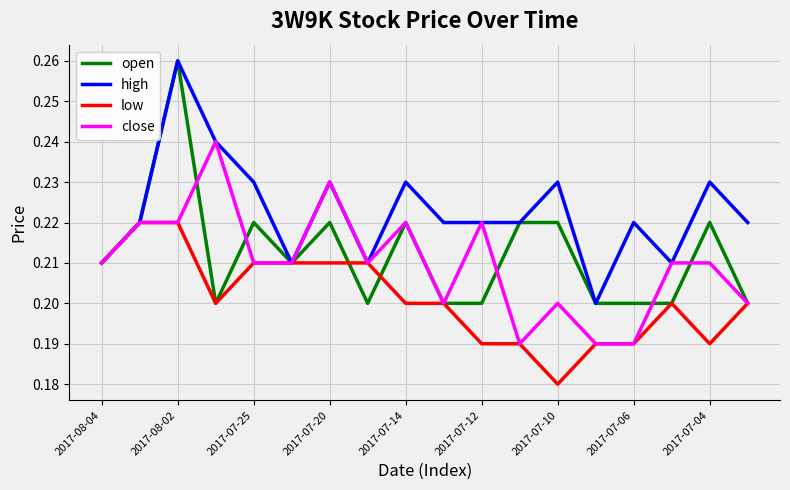

Which series has the largest total across all categories?

high